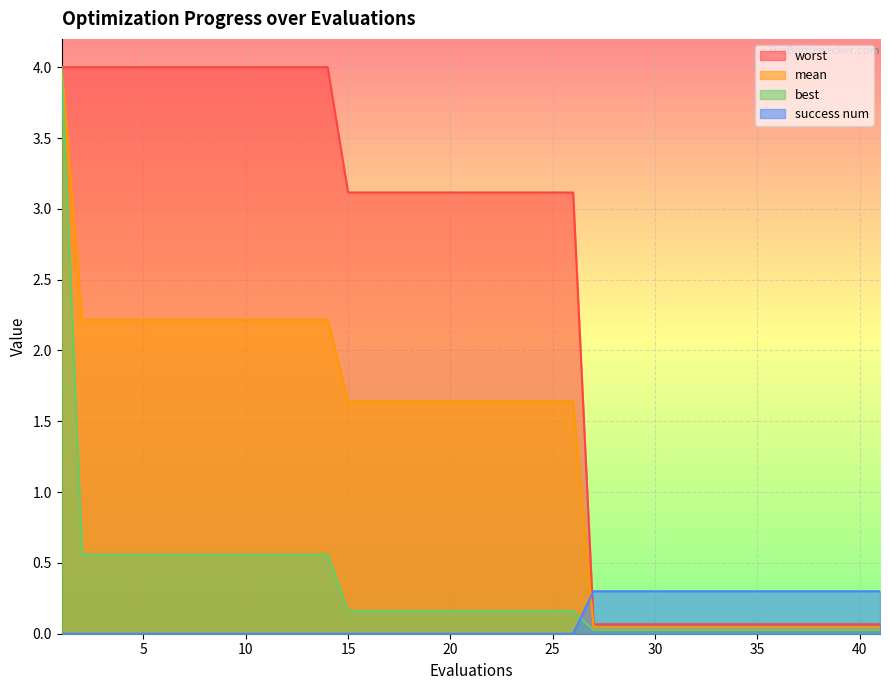

Which series has the widest spread of values?

best